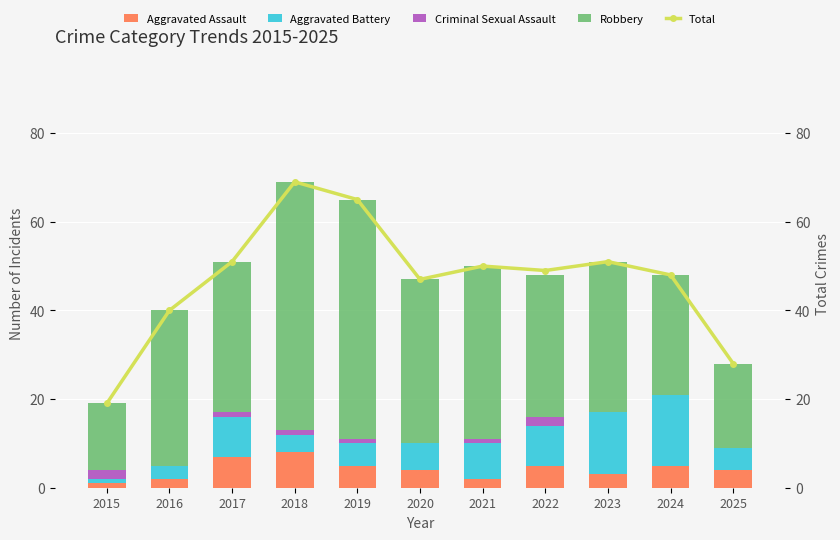

Rank the categories by Criminal Sexual Assault value from highest to lowest.

2015, 2022, 2017, 2018, 2019, 2021, 2016, 2020, 2023, 2024, 2025